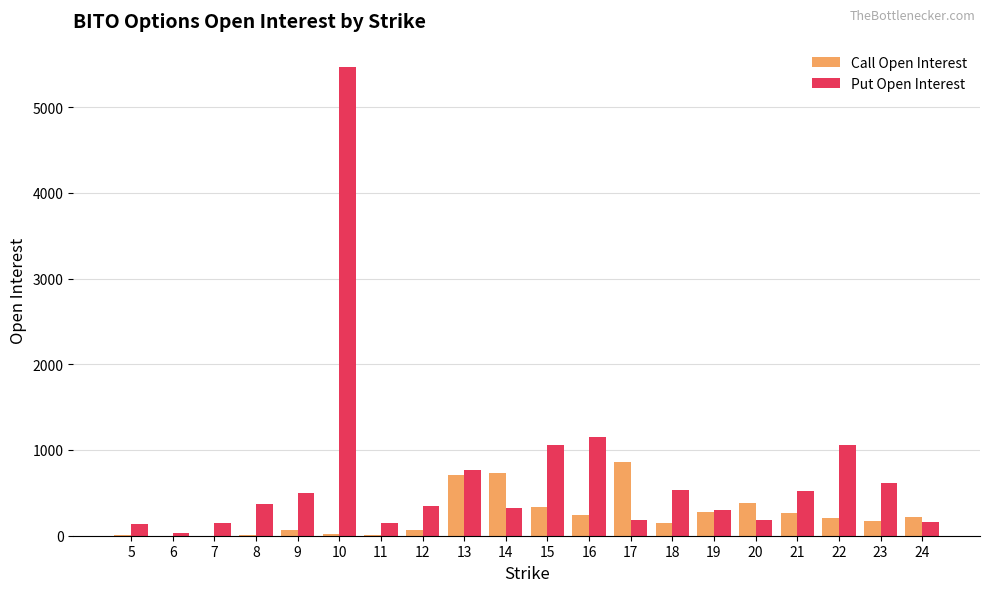

How many groups of bars are there?

20